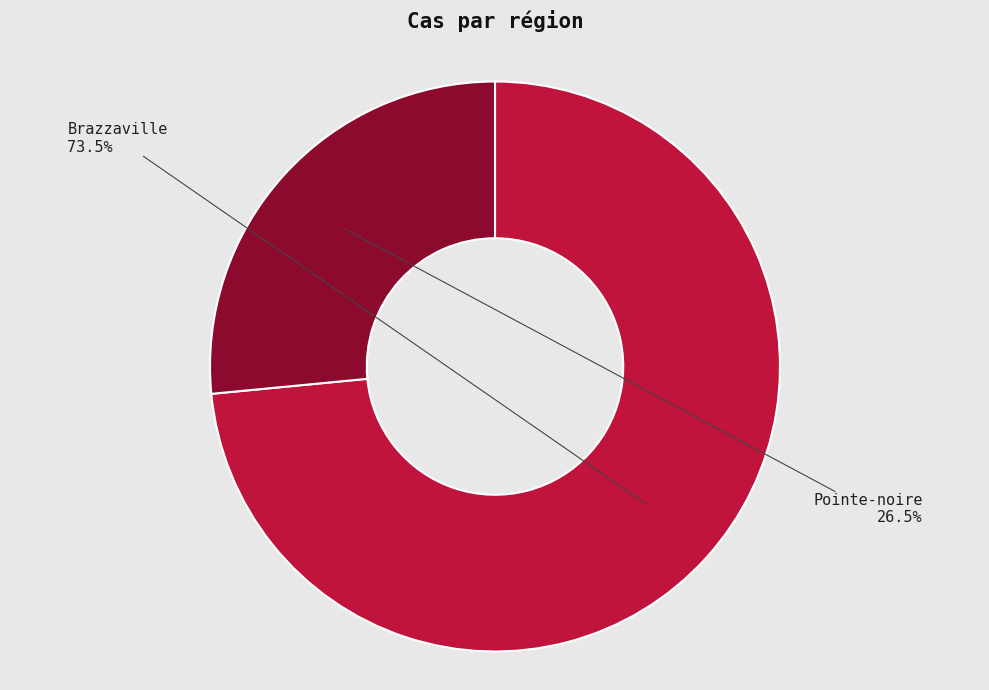

The Brazzaville slice represents 59% of the pie. True or false?

False